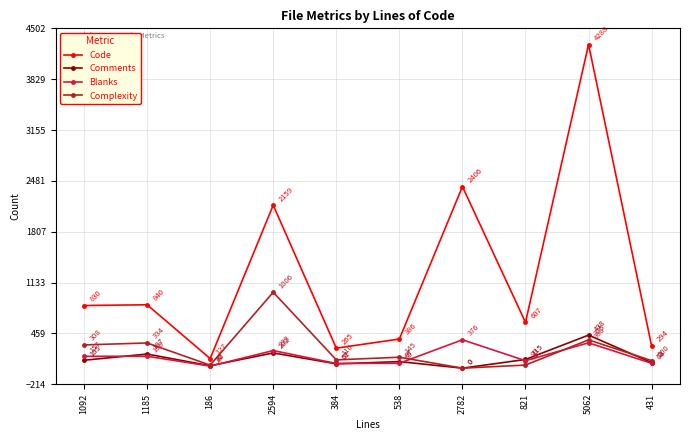

Which series has the largest range (max minus min)?

Code